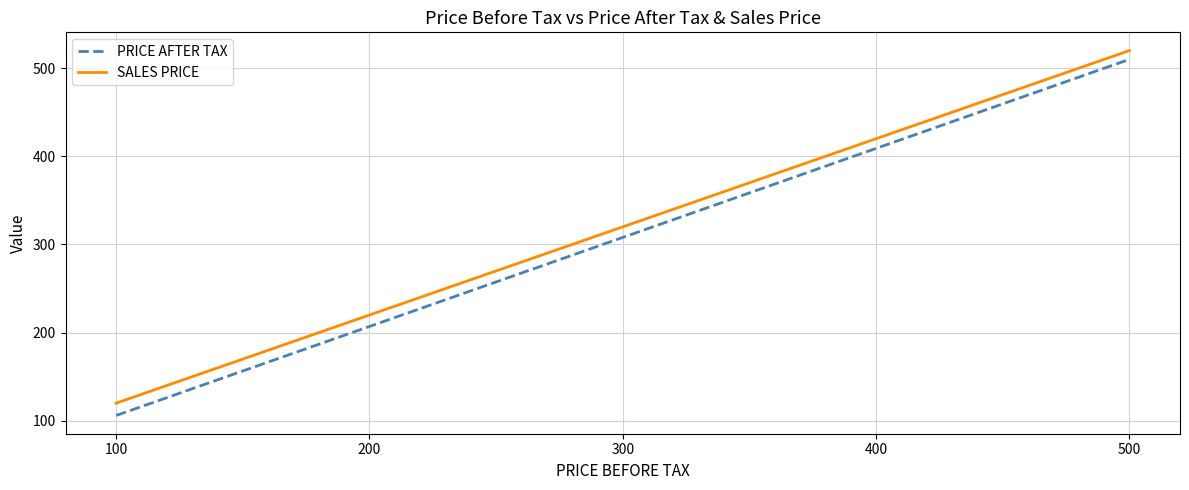

True or false: SALES PRICE and PRICE AFTER TAX cross at least once.

False